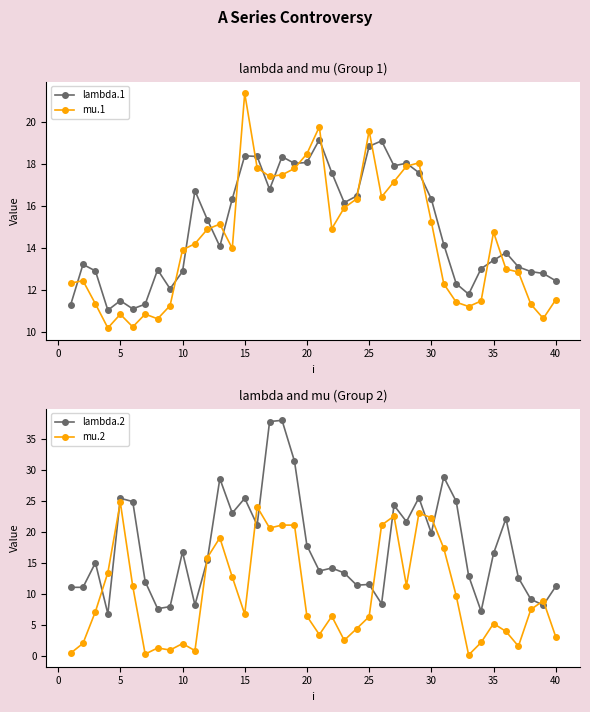

How many data points does each series have?

40